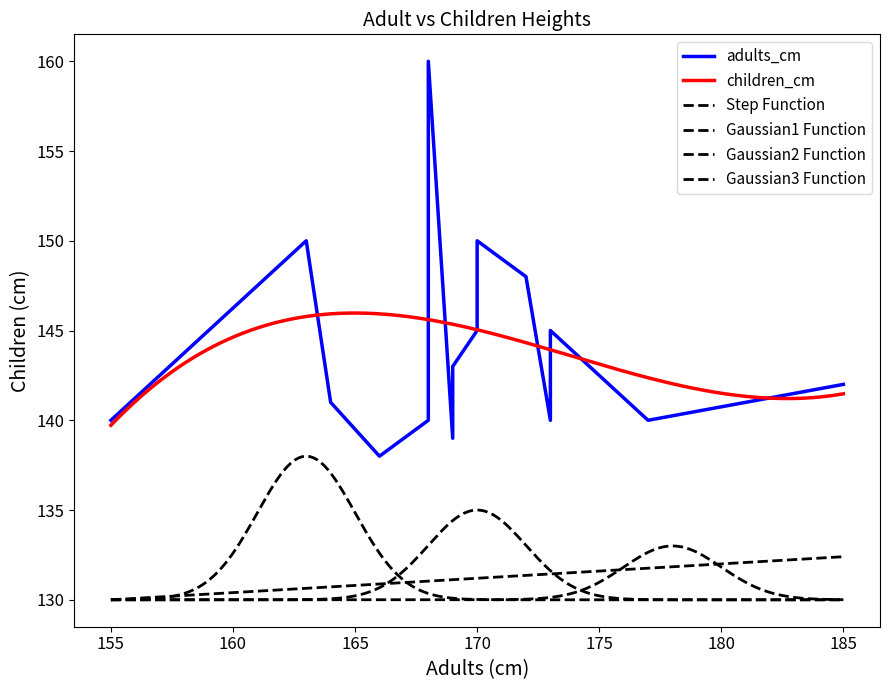

What is the label of the 13th point from the right?

170